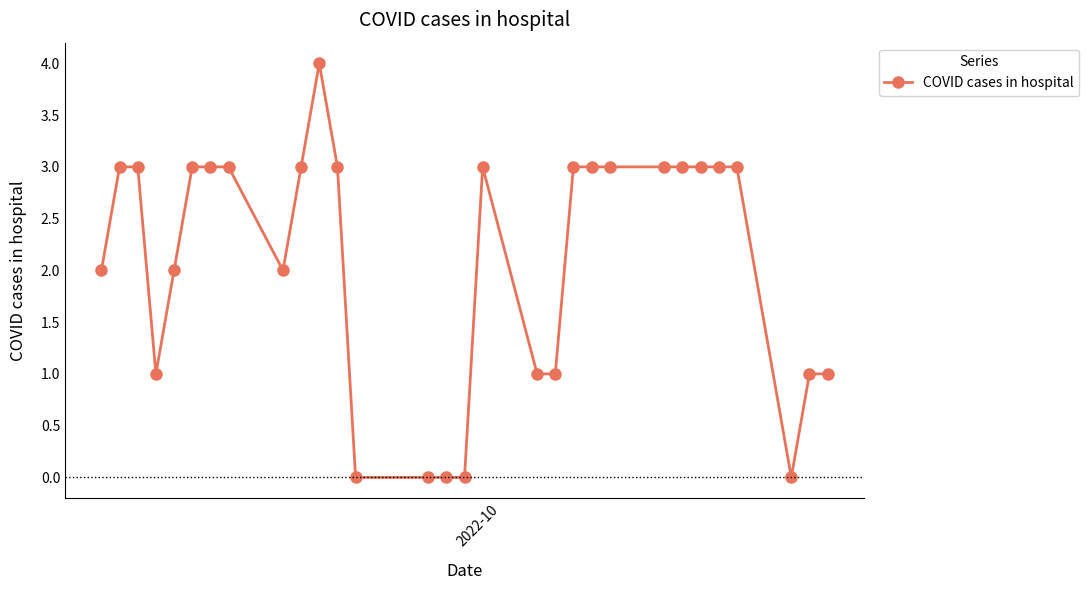

What is the greatest value displayed?

4